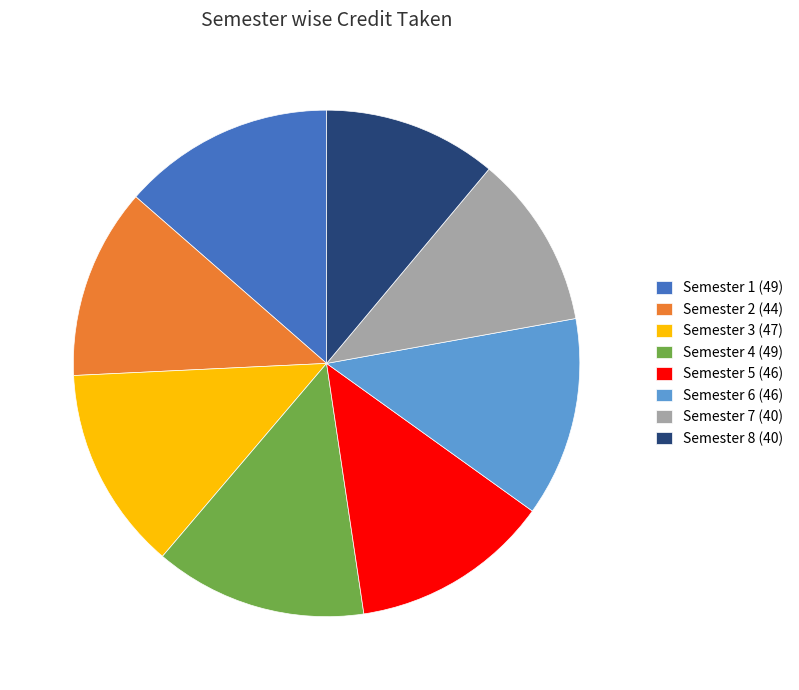

The Semester 7 slice represents 11% of the pie. True or false?

True